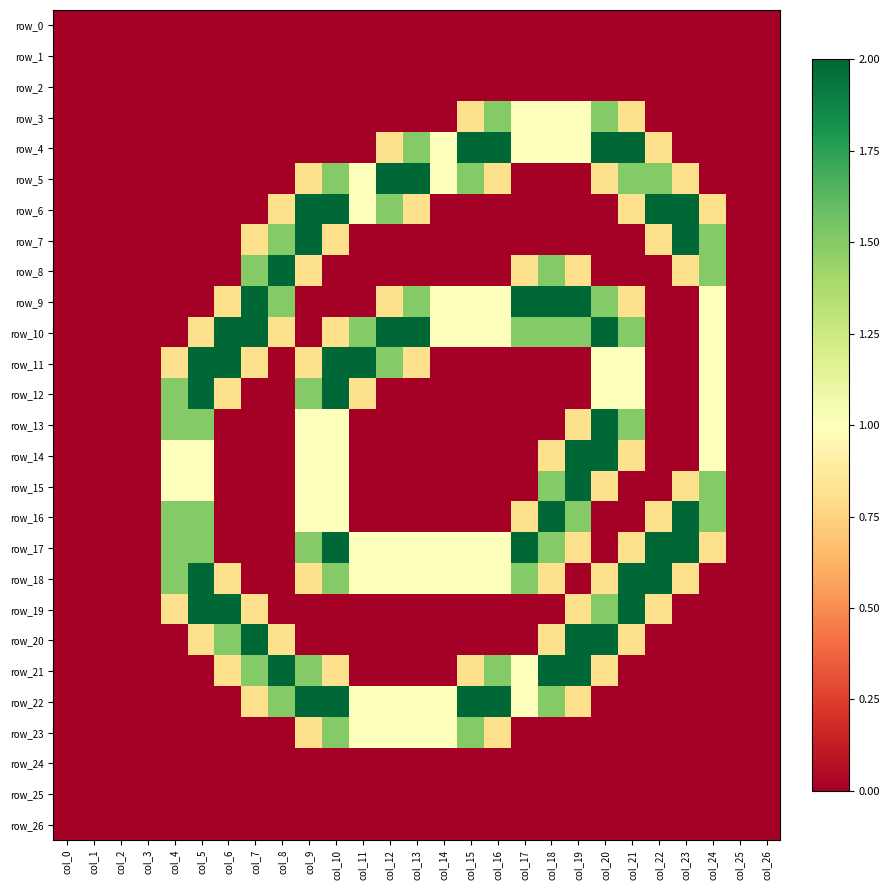

At which label does row_24 reach its minimum?

col_0